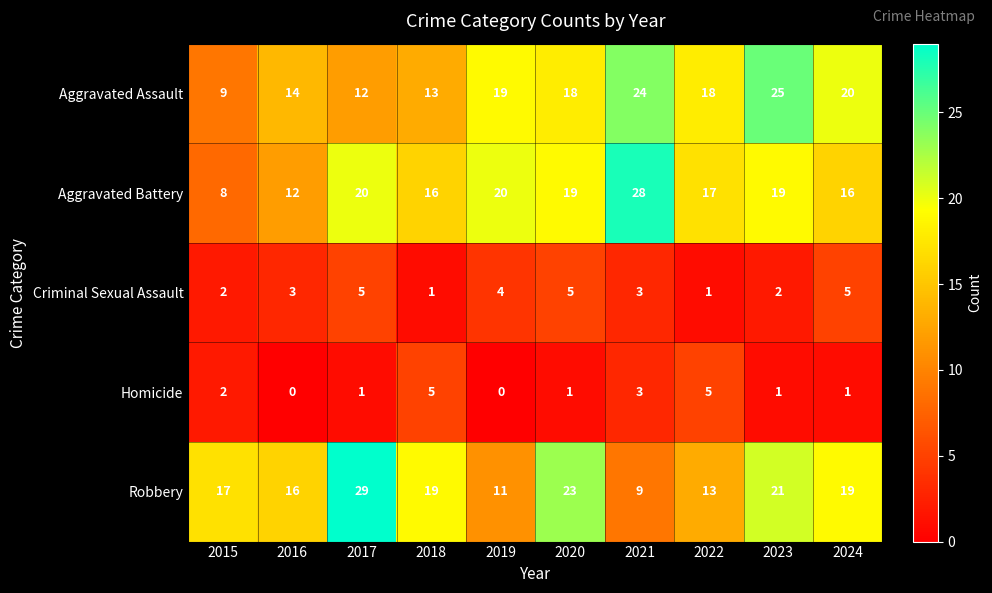

What is the difference between the Robbery values at 2020 and 2024?

4